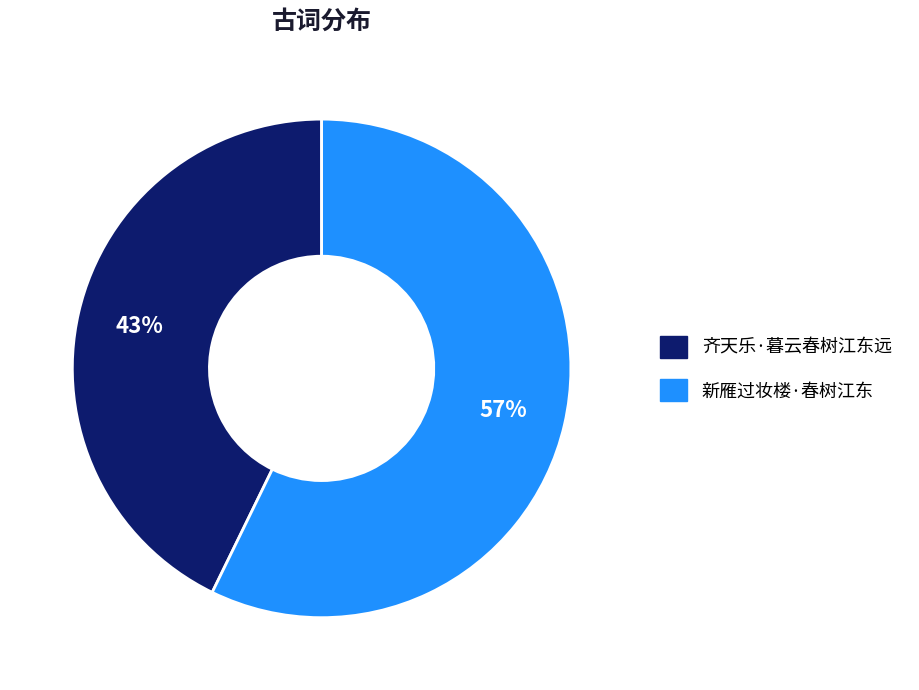

To the nearest percent, what percentage of the pie is 齐天乐·暮云春树江东远?

43%